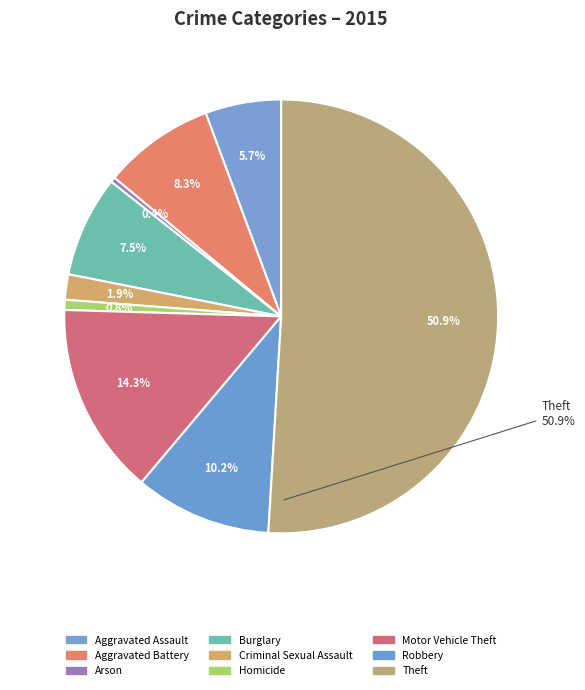

Count the number of slices in the pie.

9